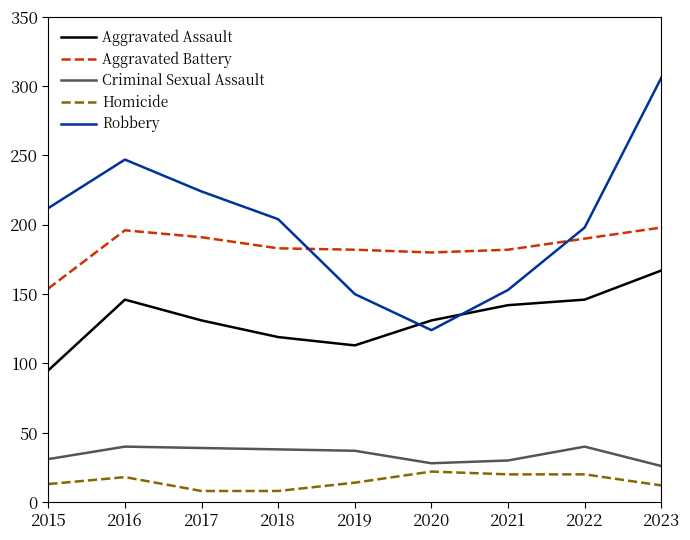

Which series has the largest total across all categories?

Robbery